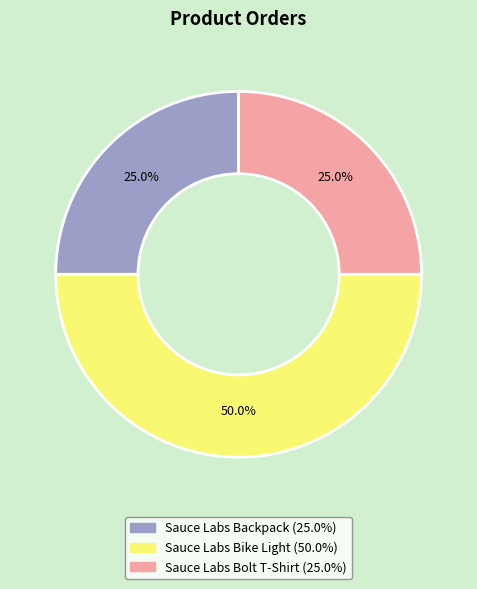

True or false: Sauce Labs Bolt T-Shirt accounts for 25% of the total.

True